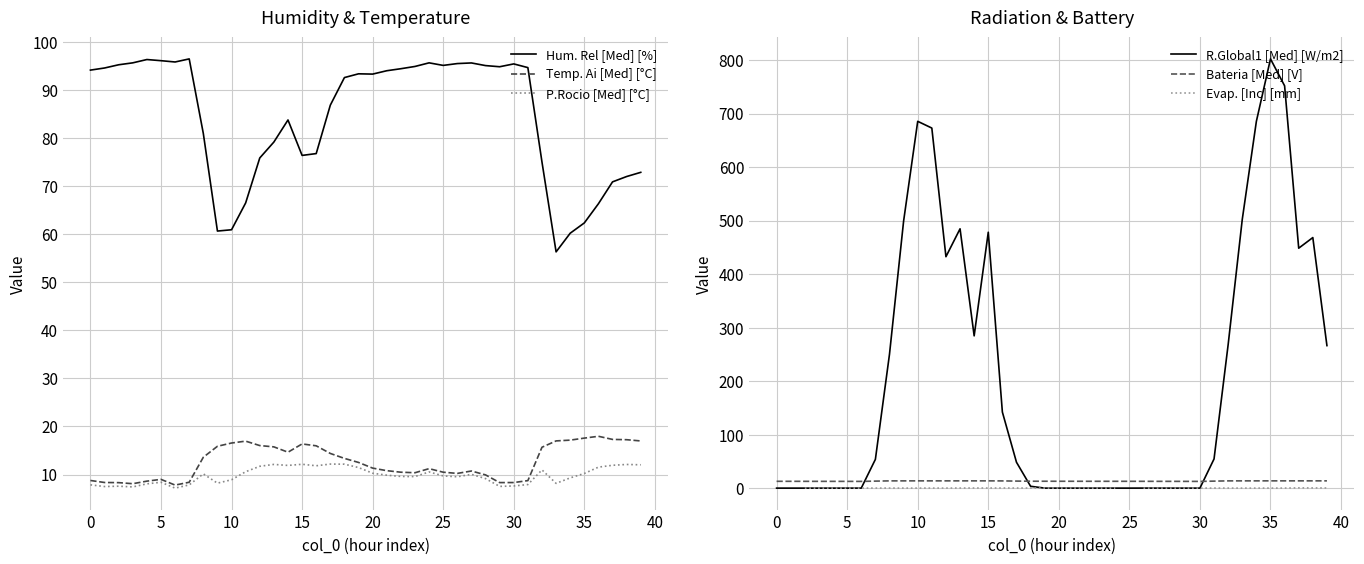

How many values in the P.Rocio [Med] [°C] series exceed 9?

26